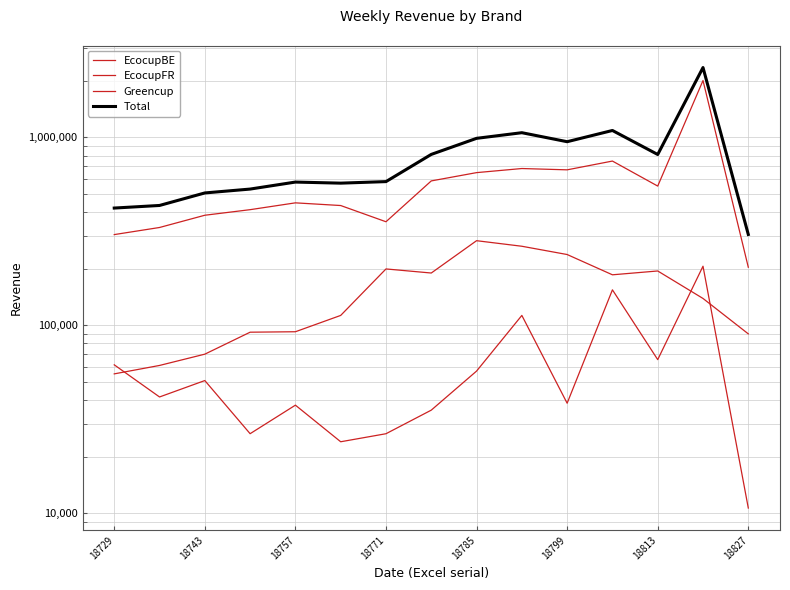

Reading left to right, list all the values displayed in this chart.

EcocupBE: 61598.4	41546.2	50799.2	26489.9	37576.6	23998.7	26480.0	35354.2	57049.0	112838.6	38477.4	154403.5	65646.8	206221.8	10652.8
EcocupFR: 303791.0	331434.1	385079.8	412302.5	448238.0	433753.9	355566.6	586471.3	649138.8	682556.6	671702.3	747947.4	550467.1	2006866.2	203658.7
Greencup: 55137.1	61130.2	70192.6	91878.4	92387.4	112843.7	199436.0	189709.8	281908.1	263357.8	237972.6	185613.5	194530.0	138904.8	90013.8
Total: 420526.4	434110.4	506071.6	530670.7	578201.9	570596.3	581482.5	811535.3	988096.0	1058753.1	948152.3	1087964.4	810643.9	2351992.9	304325.3